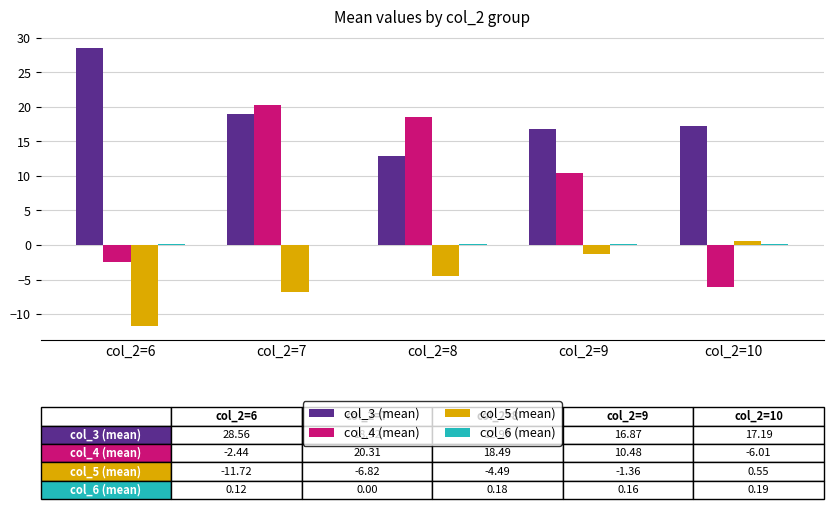

Which series has the largest total across all categories?

col_3 (mean)